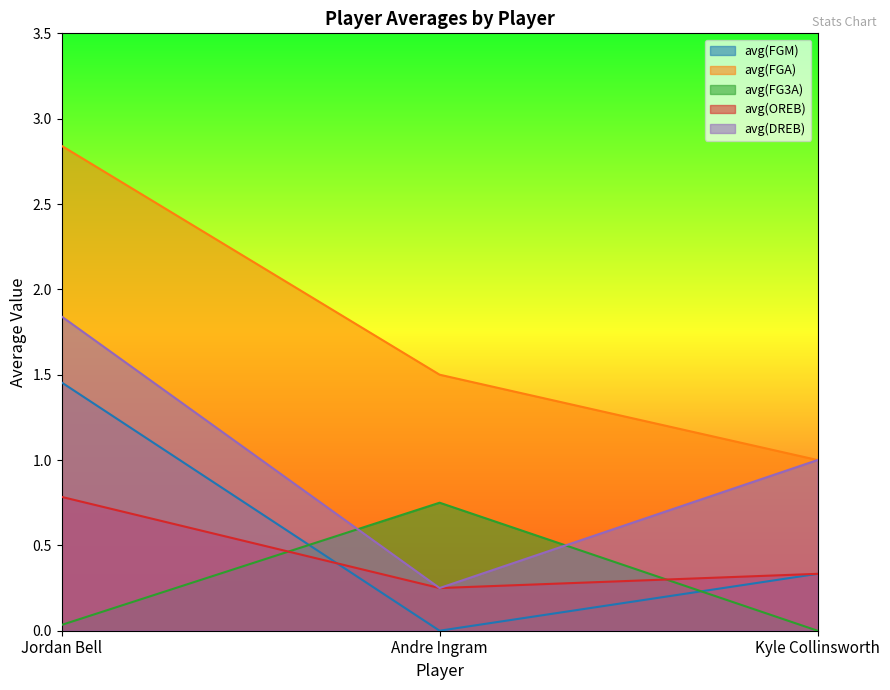

What is the value of the avg(FGM) point at the 1st from the left?

1.5